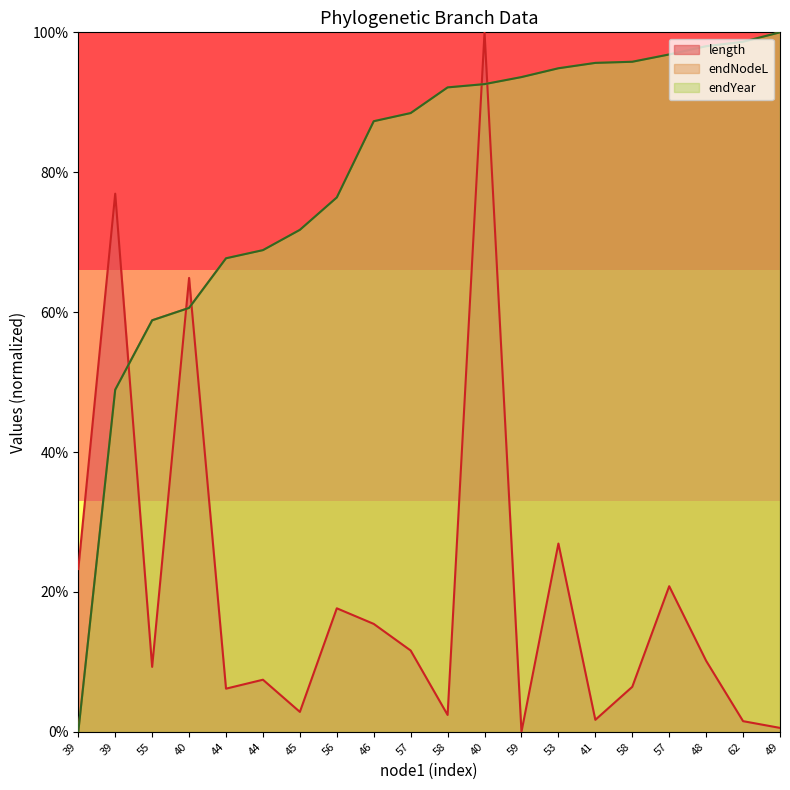

How many lines are shown in the chart?

3